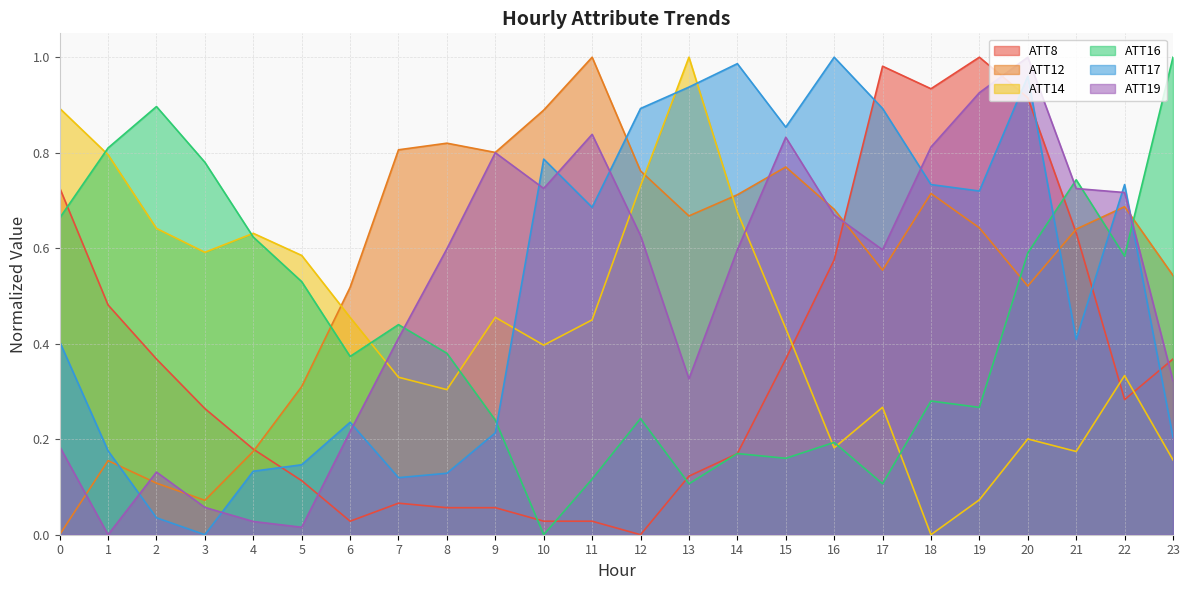

How many data points in ATT14 are above 0?

23